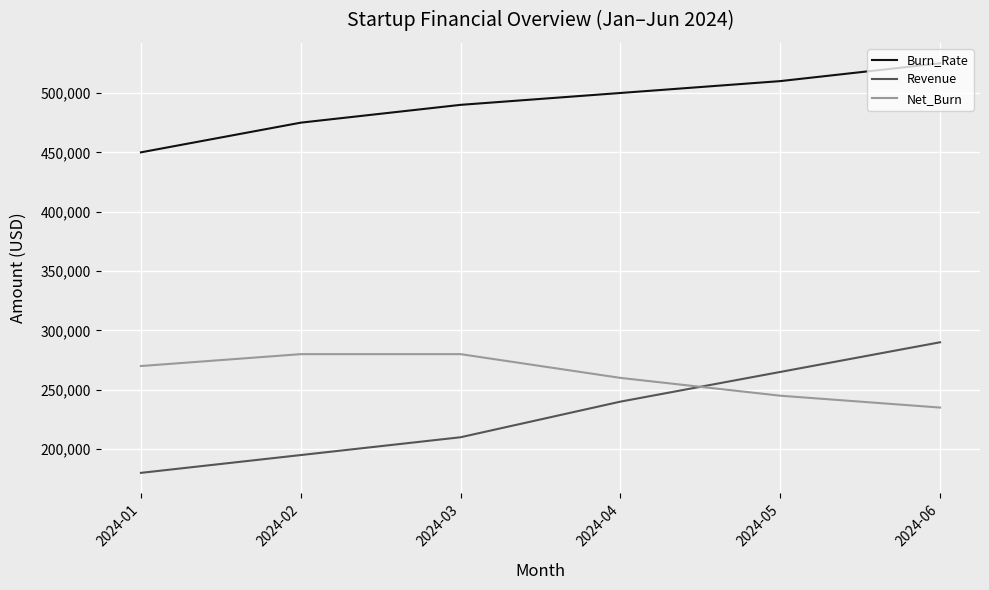

True or false: Revenue and Net_Burn cross at least once.

True